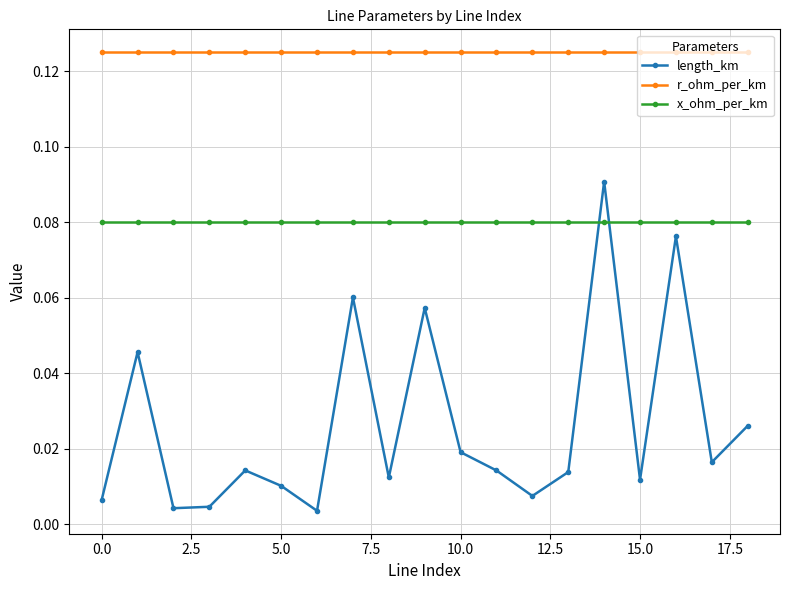

Rank the series by their average value, from highest to lowest.

r_ohm_per_km, x_ohm_per_km, length_km